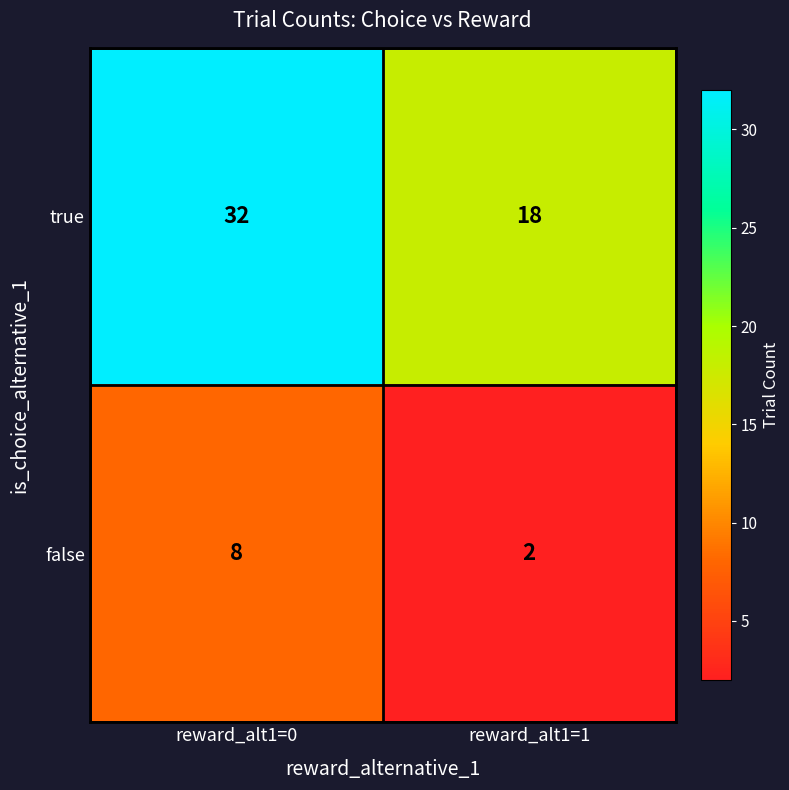

What value does the true series have at reward_alt1=0?

32